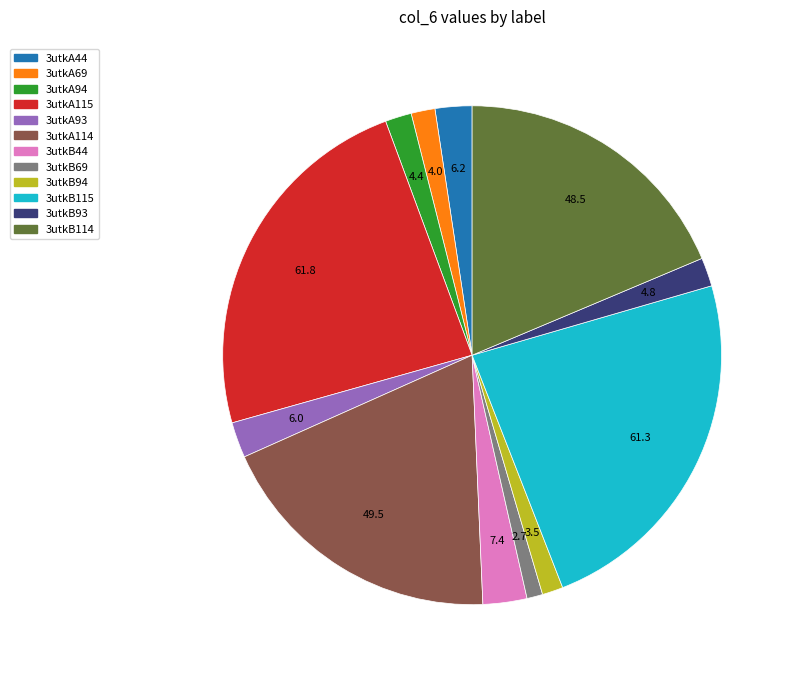

Do 3utkA93 and 3utkA114 together represent more than half of the pie?

No